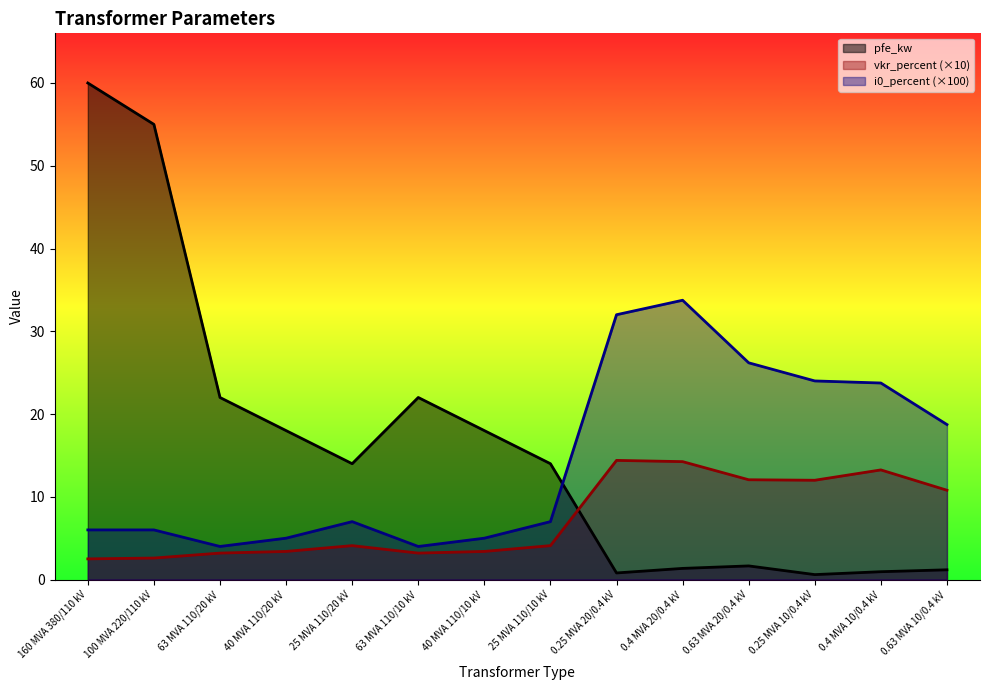

At which label does vkr_percent first exceed 4?

25 MVA 110/20 kV